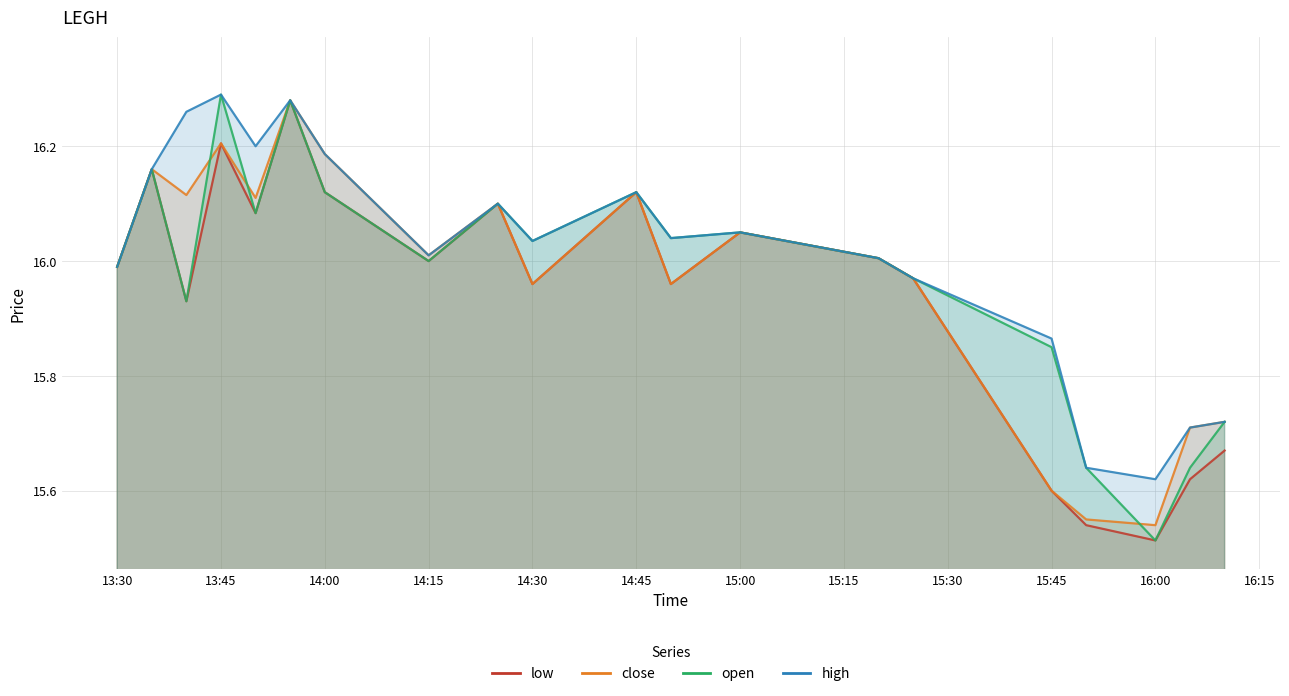

Is it true that low equals 3.4 at 14:15?

False